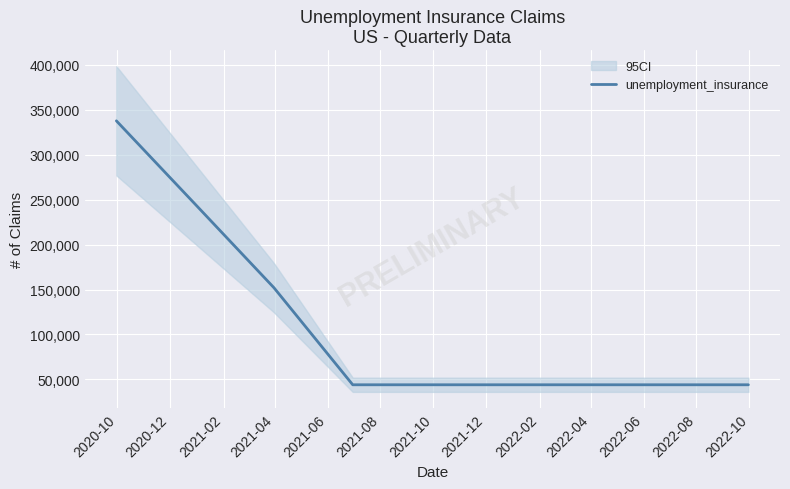

What is the maximum value for unemployment_insurance?

337800